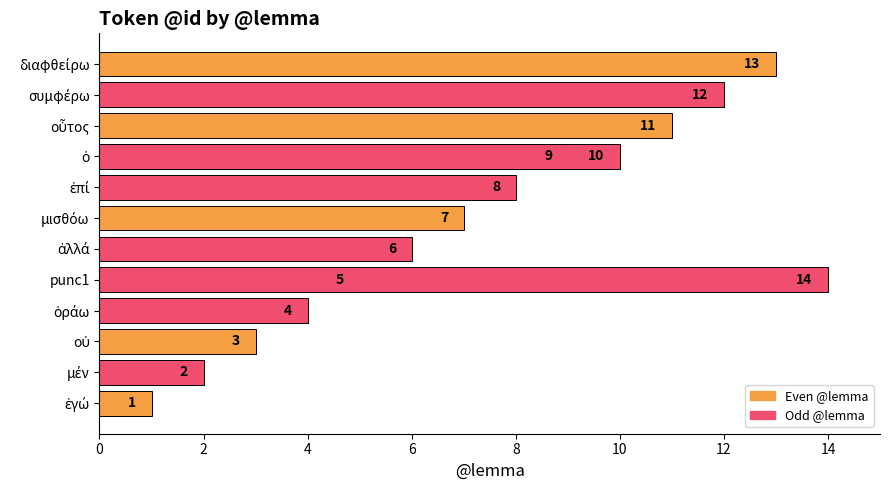

What is the value of the 14th bar from the left?

14